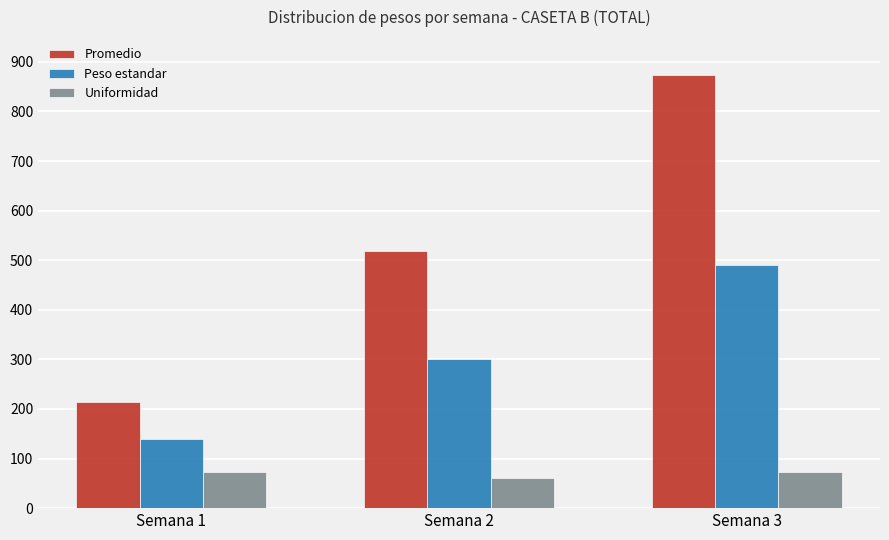

The value of Promedio at Semana 2 is 519.6. True or false?

True